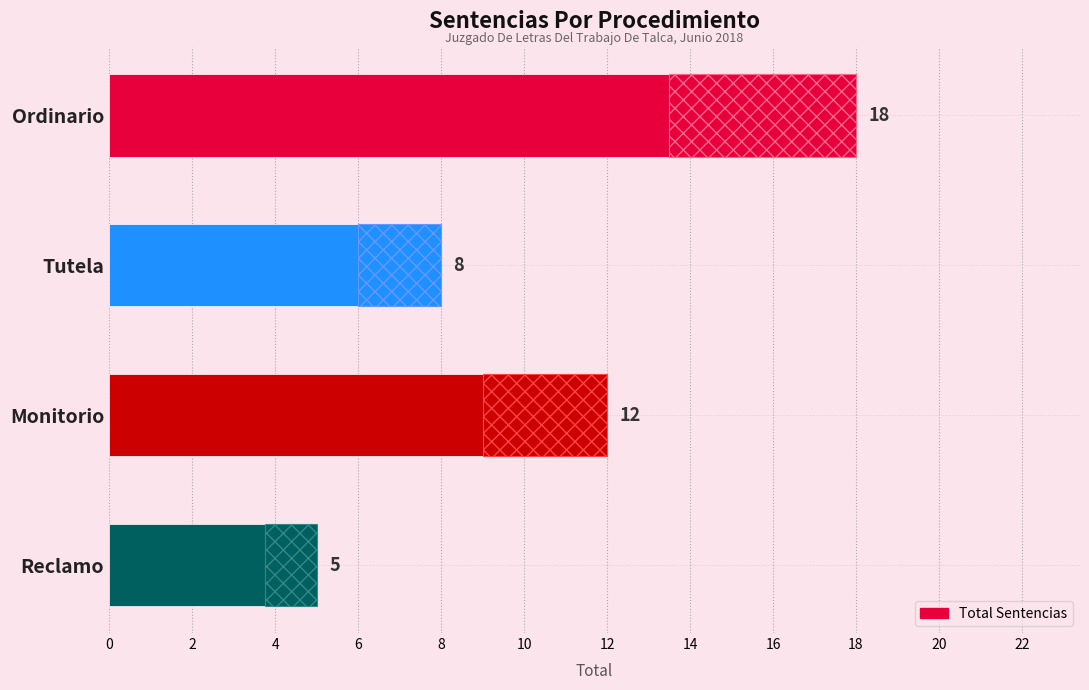

The chart shows a value of 3 at Monitorio. True or false?

False